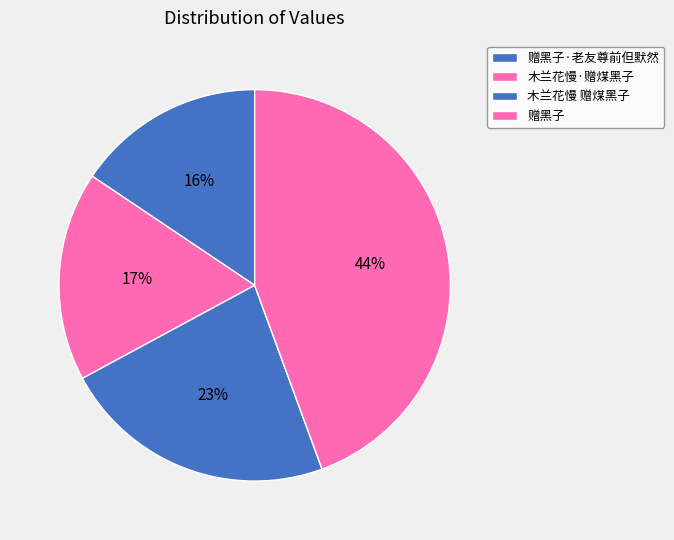

Which category has the smallest portion of the pie?

赠黑子·老友尊前但默然